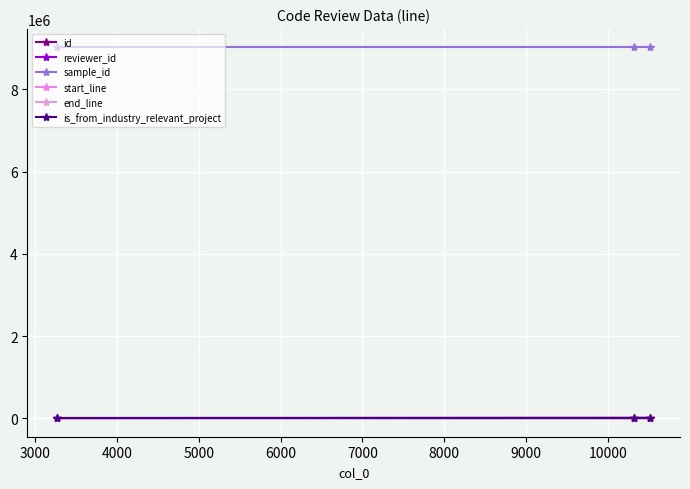

What are all the series names shown in the legend?

id, reviewer_id, sample_id, start_line, end_line, is_from_industry_relevant_project